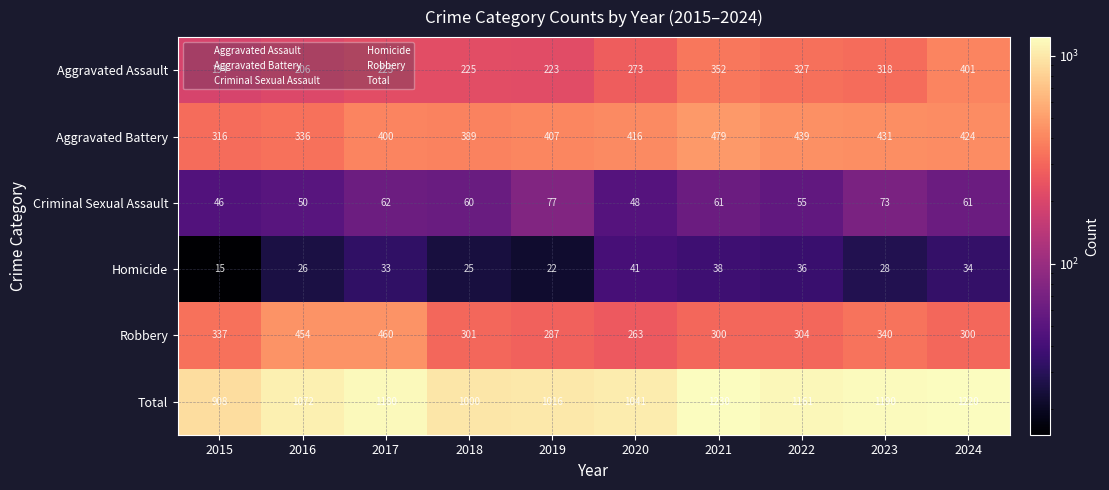

At which category does the chart reach its minimum across all series?

2015